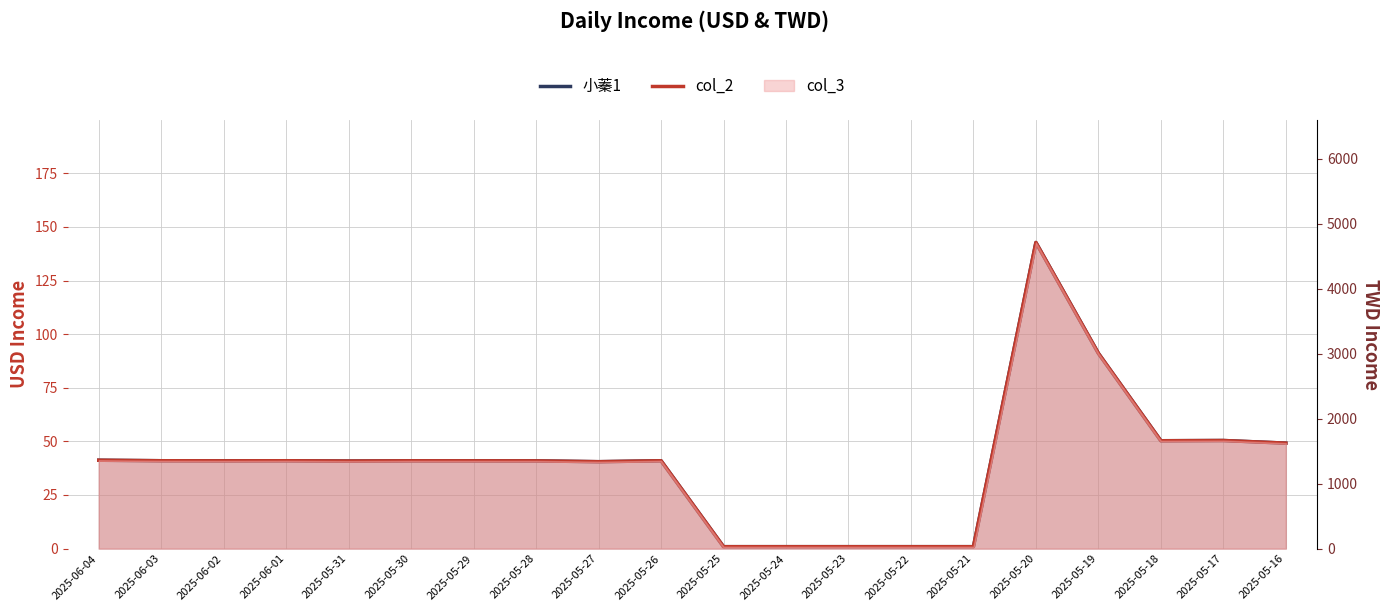

True or false: 小蓁1 and col_2 cross at least once.

False